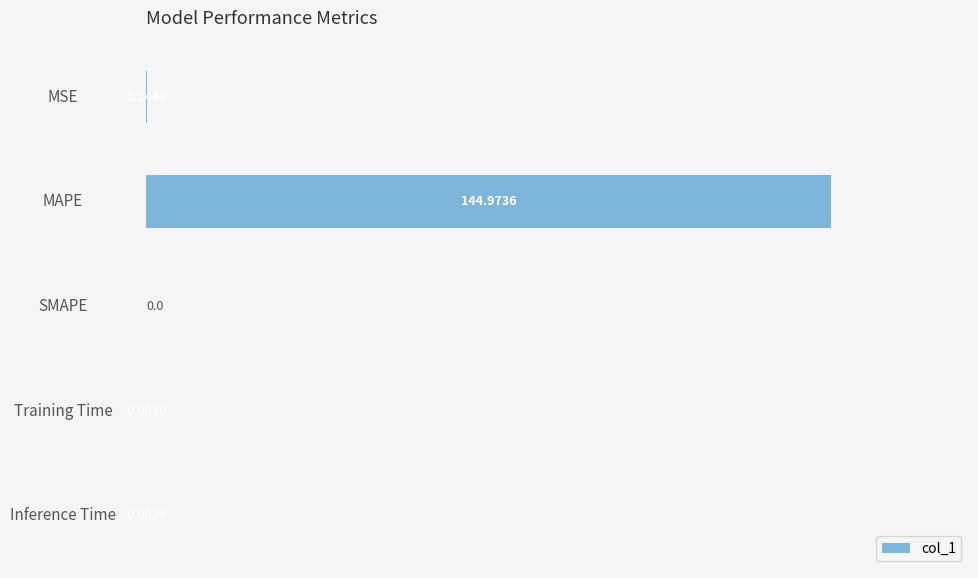

Which has a higher value, Training Time or MSE?

MSE